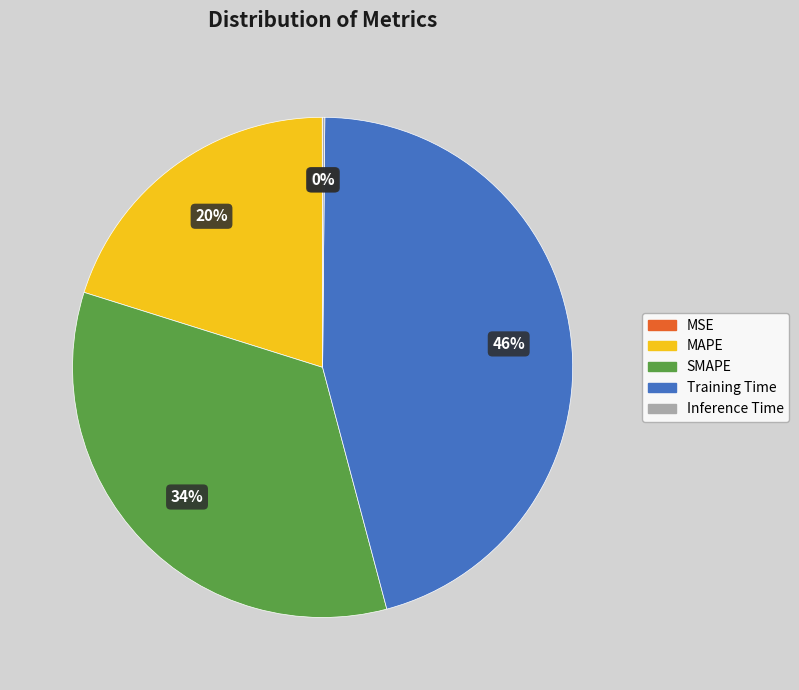

To the nearest percent, what is the difference between the largest and smallest slice percentages?

46%